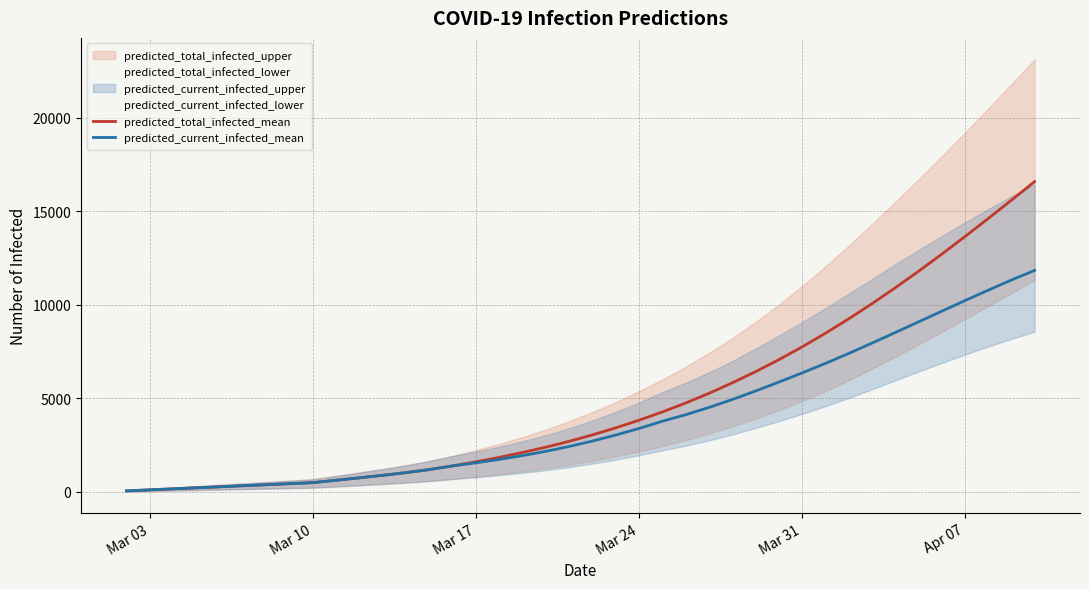

What is the highest value of the predicted_total_infected_mean series?

16574